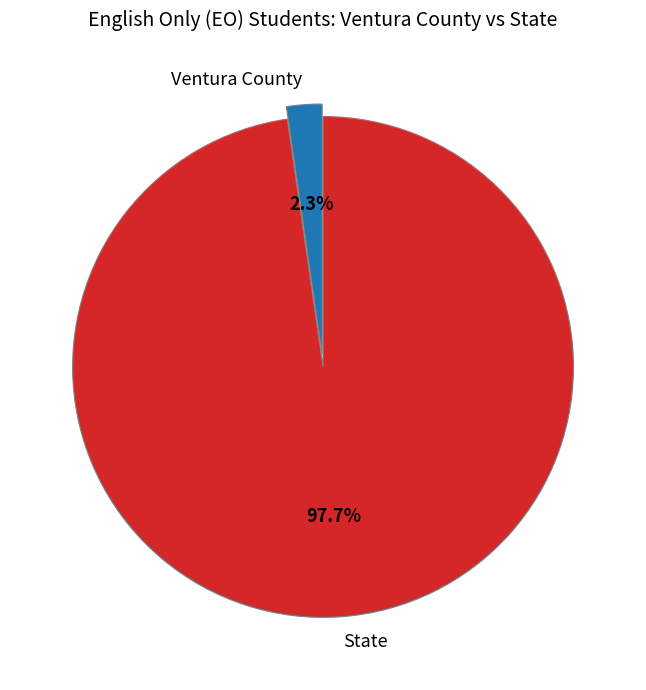

Count the number of slices in the pie.

2